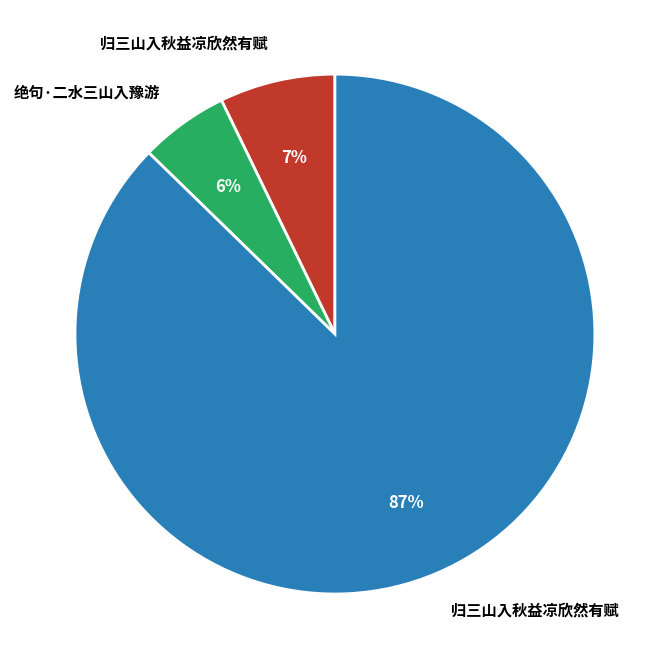

Count the number of slices in the pie.

3